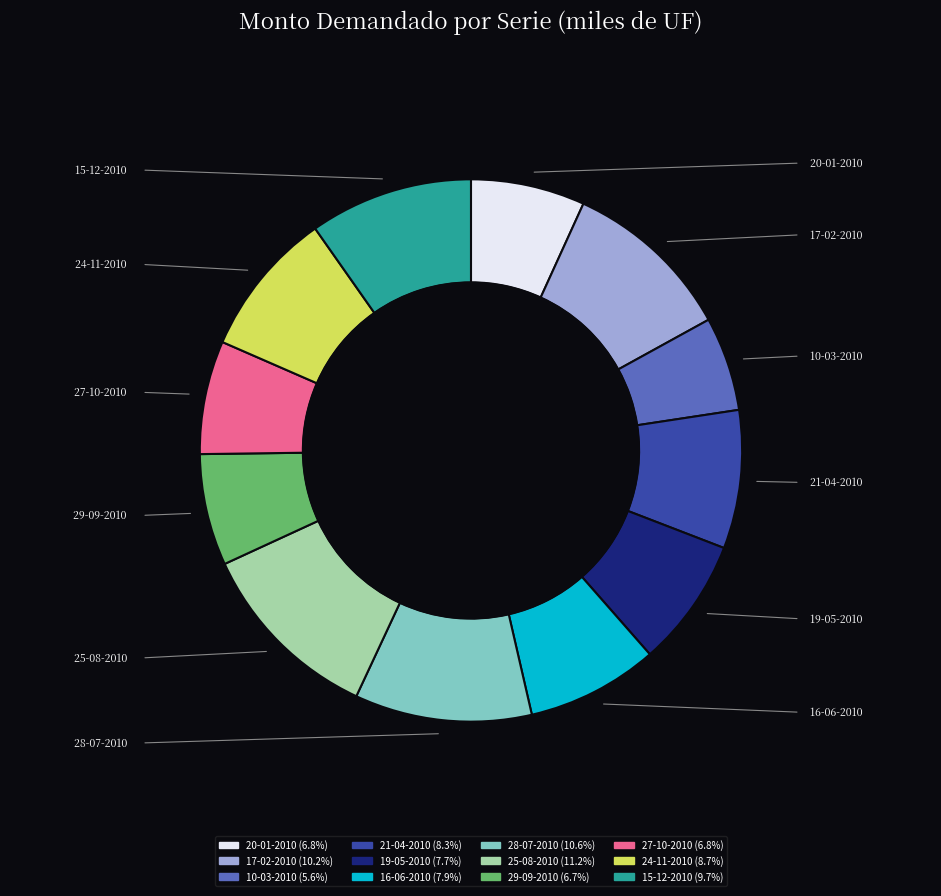

Between 24-11-2010 and 28-07-2010, which is larger?

28-07-2010